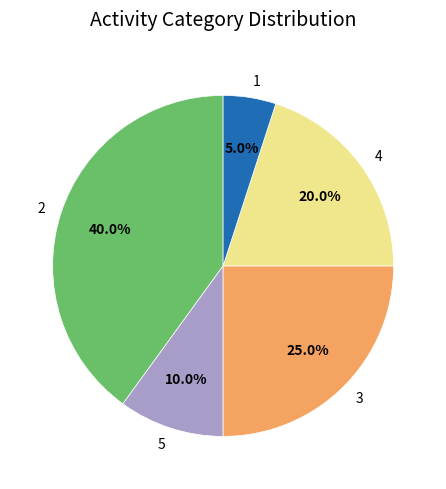

Is there any slice that represents more than half of the pie?

No